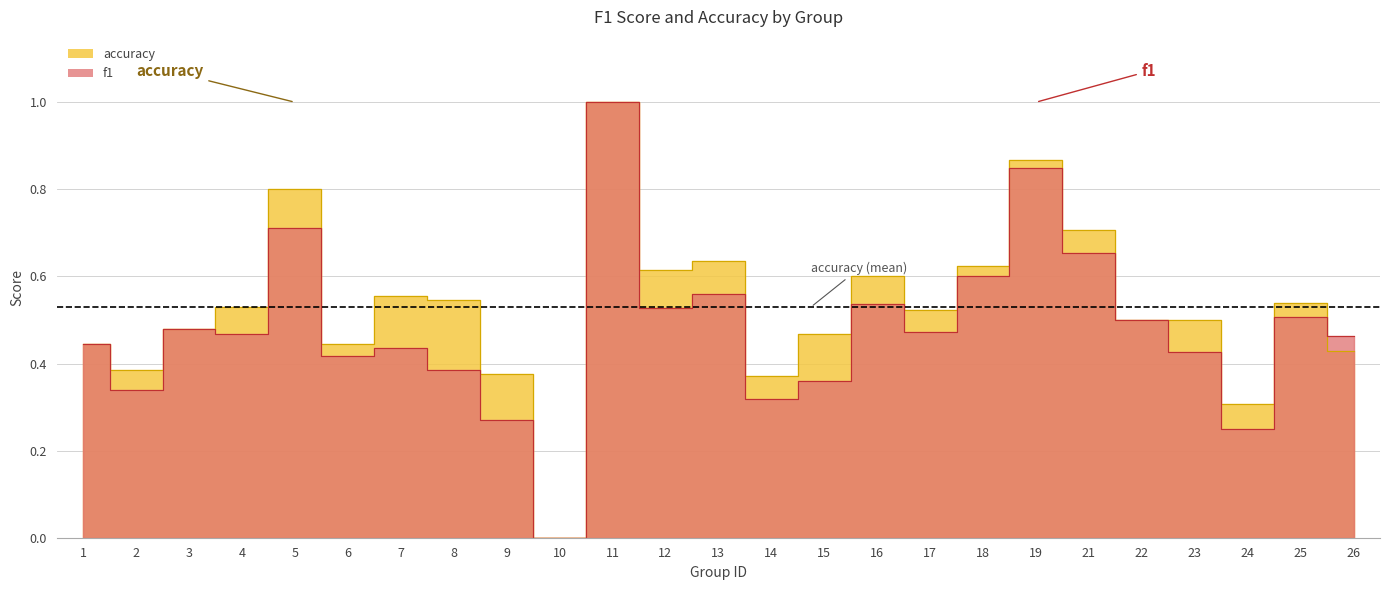

How many f1 values are between 0 and 1?

25